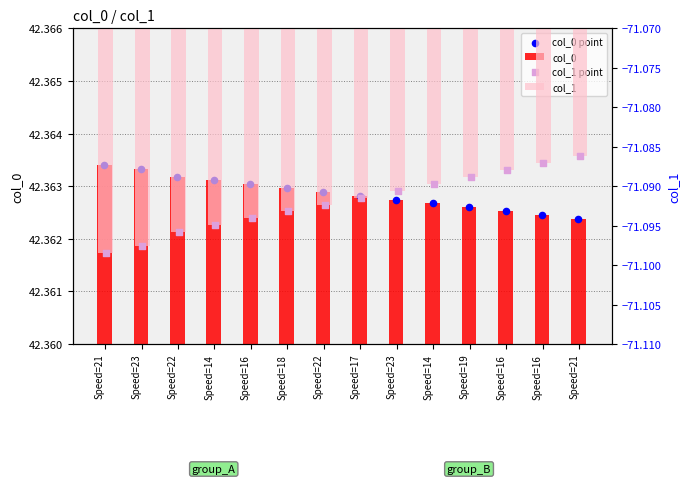

Which series has the largest total across all categories?

col_0